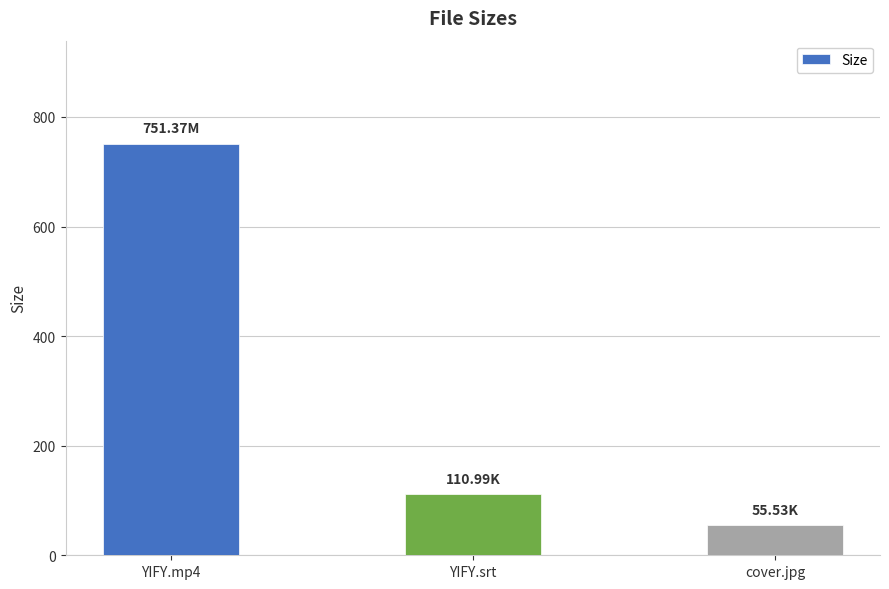

Are the bars horizontal?

No